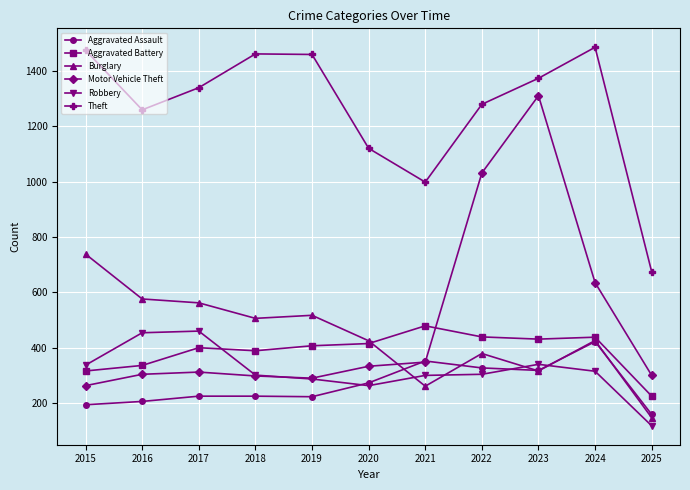

What is the value of the Theft point at the 4th from the left?

1461